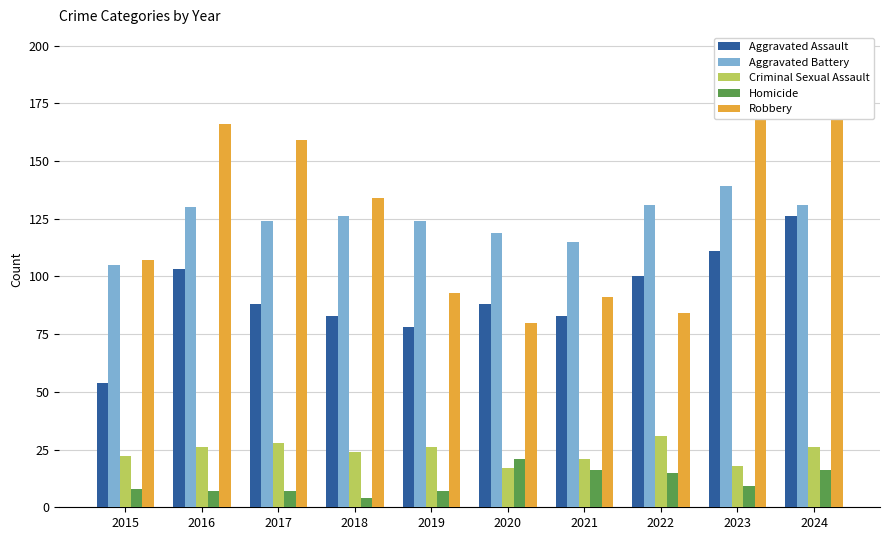

How many bars are there in total?

50